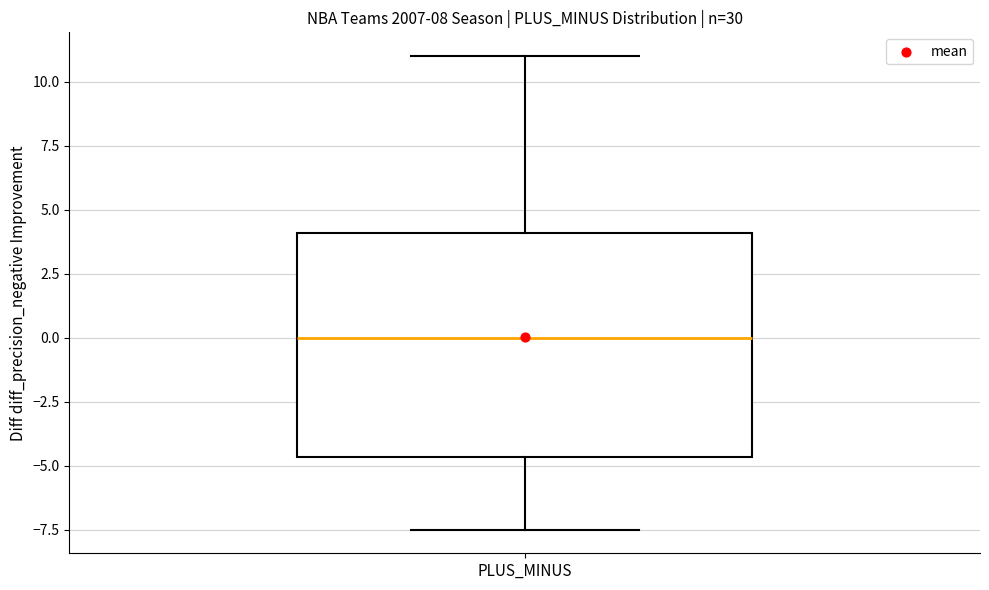

Transcribe this box plot: give where the median line is, the range the box spans, and where the two whiskers end, as read against the y-axis. The values are not printed on the chart, so give them approximately, as read against the axis.

median 0.0, box -4.5 to 4.0, whiskers -7.5 to 11.0